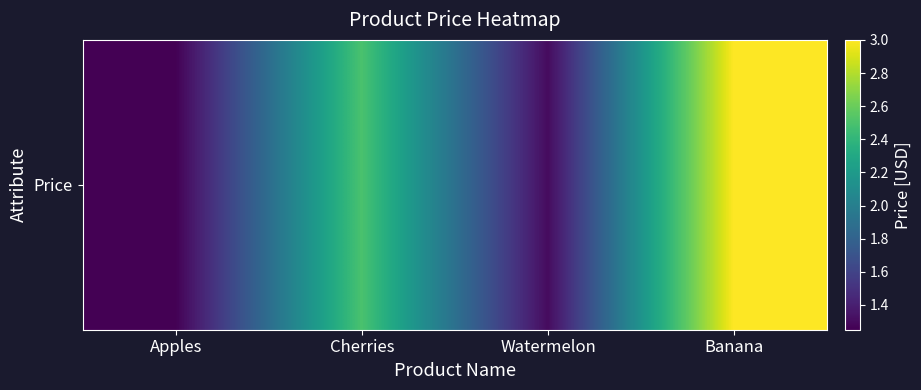

Reading left to right, transcribe all the data shown in this chart.

1.2	2.5	1.3	3.0